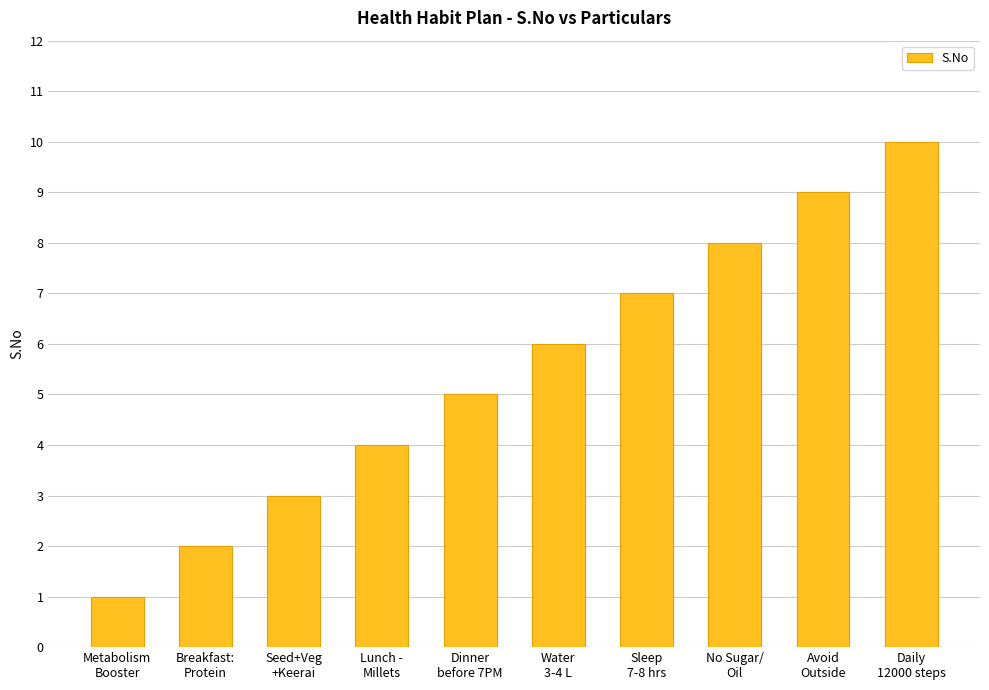

Is it true that the value at Breakfast:
Protein is 2?

True